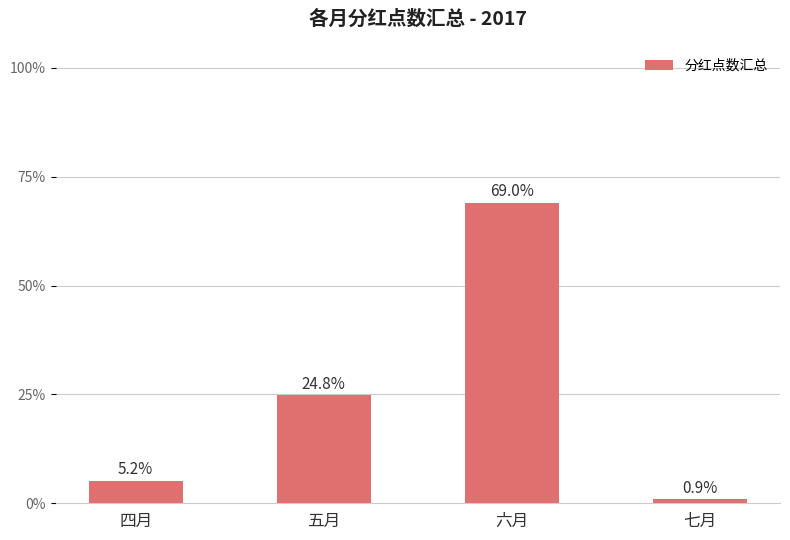

Between 七月 and 五月, which is larger?

五月